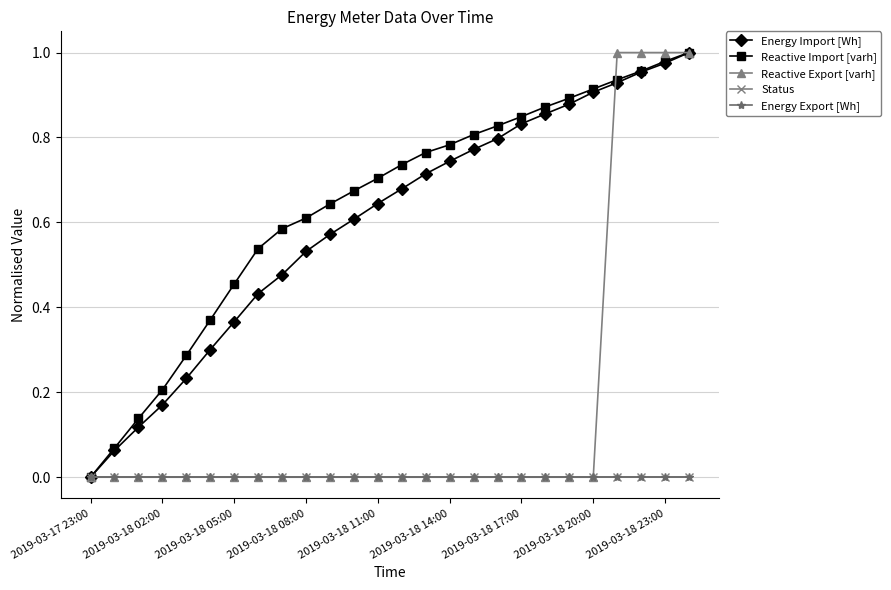

Does the chart have visible grid lines?

Yes